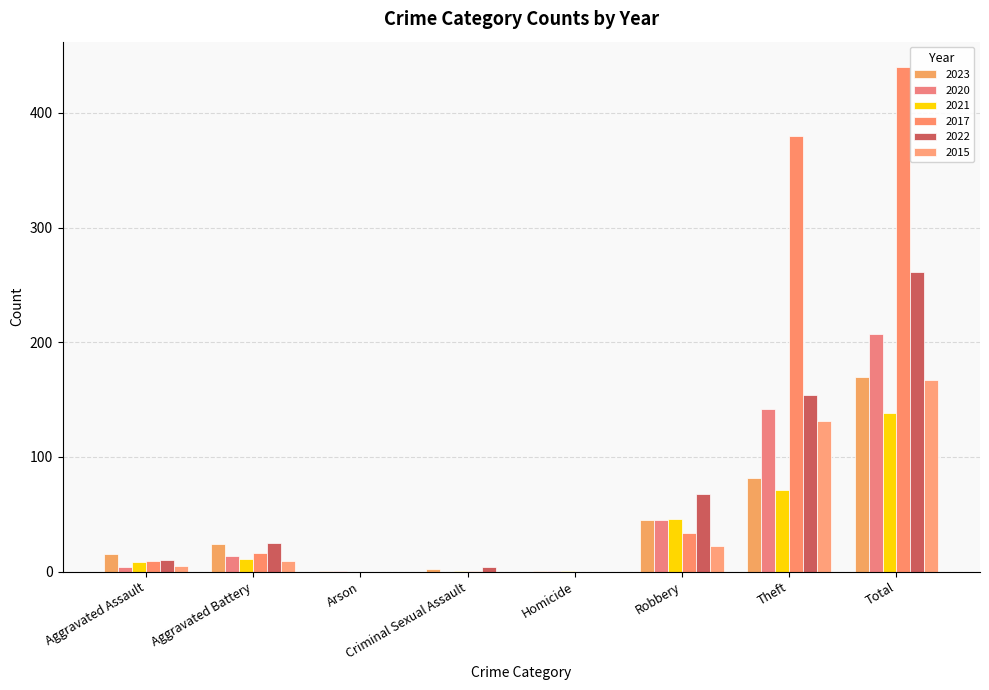

What are all the series names shown in the legend?

2023, 2020, 2021, 2017, 2022, 2015